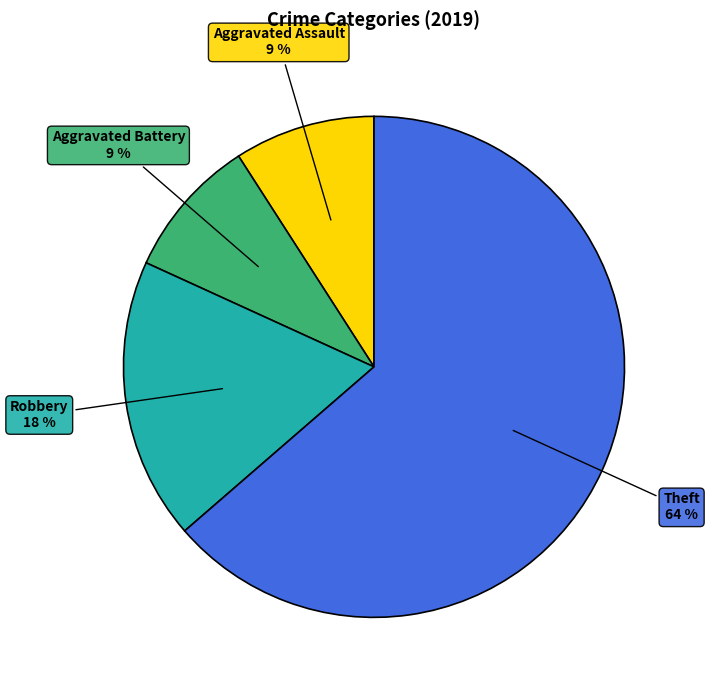

Does any single category account for the majority?

Yes